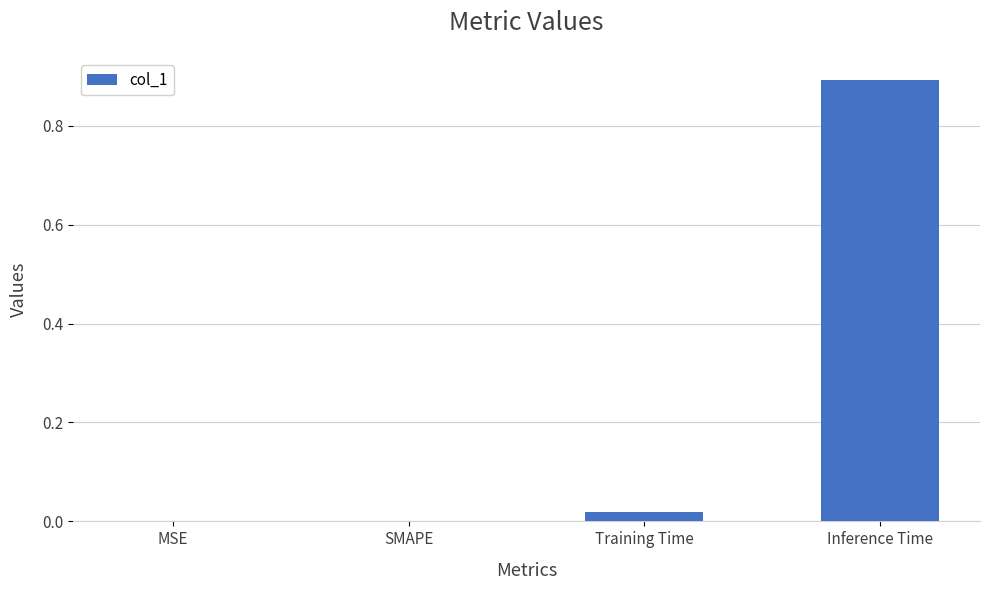

What is the greatest value displayed?

0.9